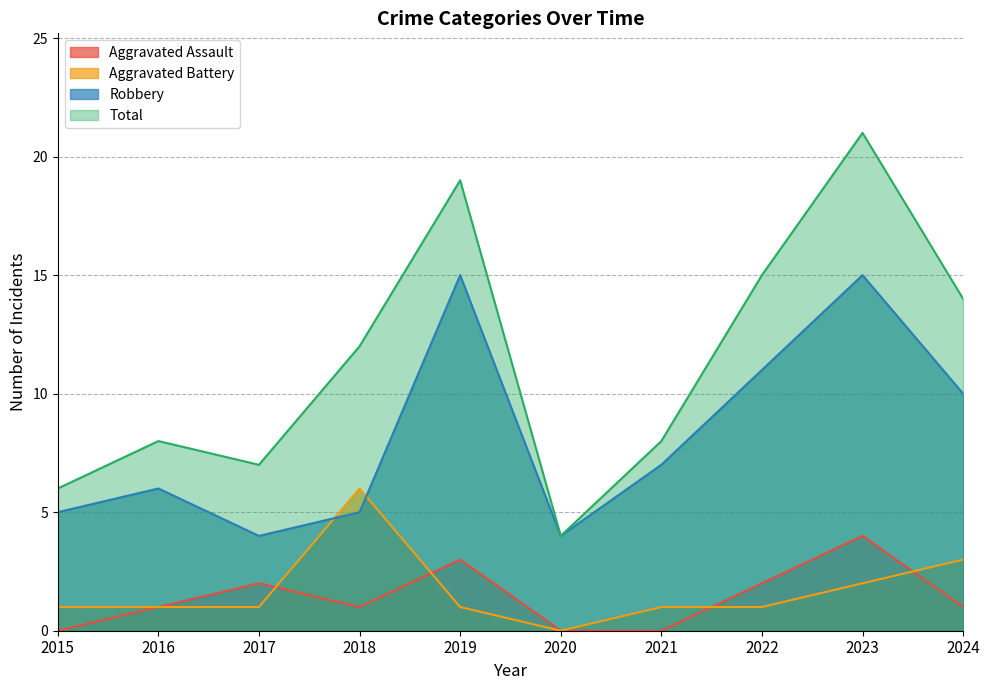

What is the approximate value of Total at 2016?

8